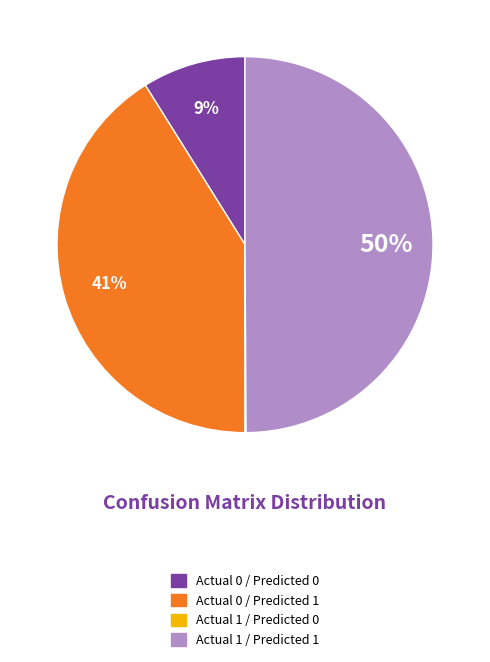

Between Actual 0 / Predicted 0 and Actual 1 / Predicted 1, which is larger?

Actual 1 / Predicted 1